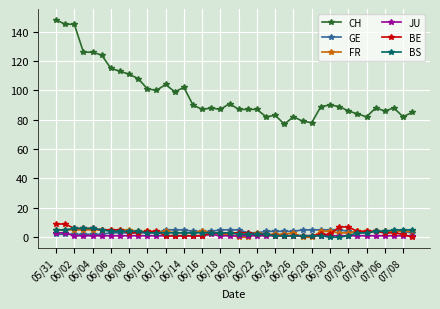

What is the maximum value shown in the chart?

148